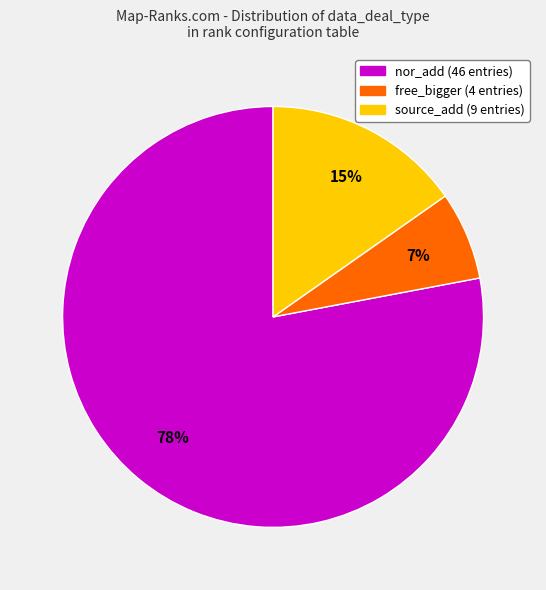

Combined, do source_add and nor_add account for over 50%?

Yes